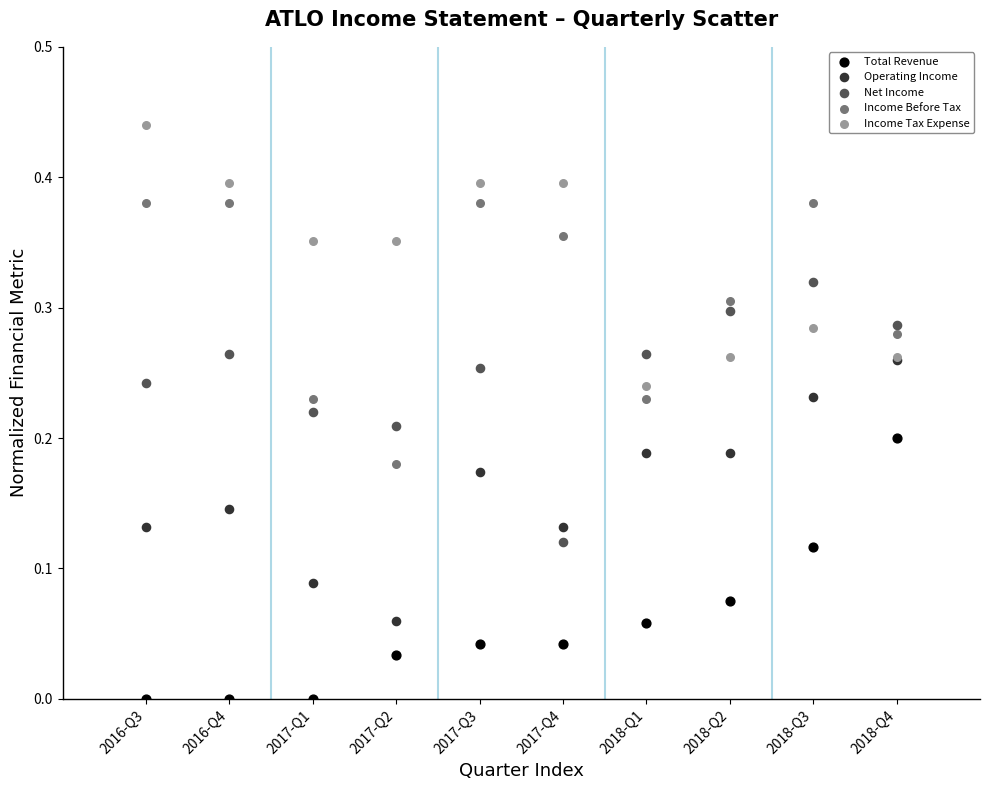

What are all the series names shown in the legend?

Total Revenue, Operating Income, Net Income, Income Before Tax, Income Tax Expense